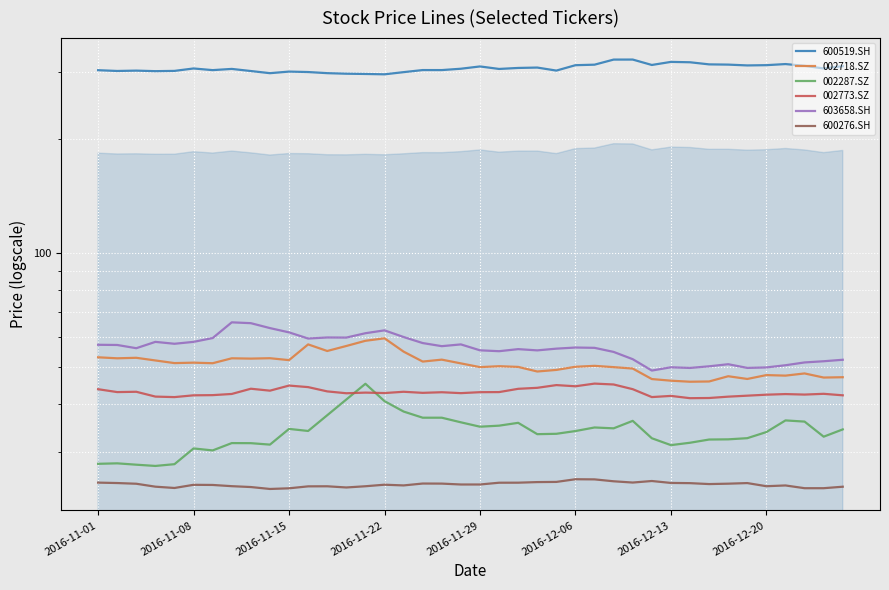

What is the minimum value for 600519.SH?

295.6